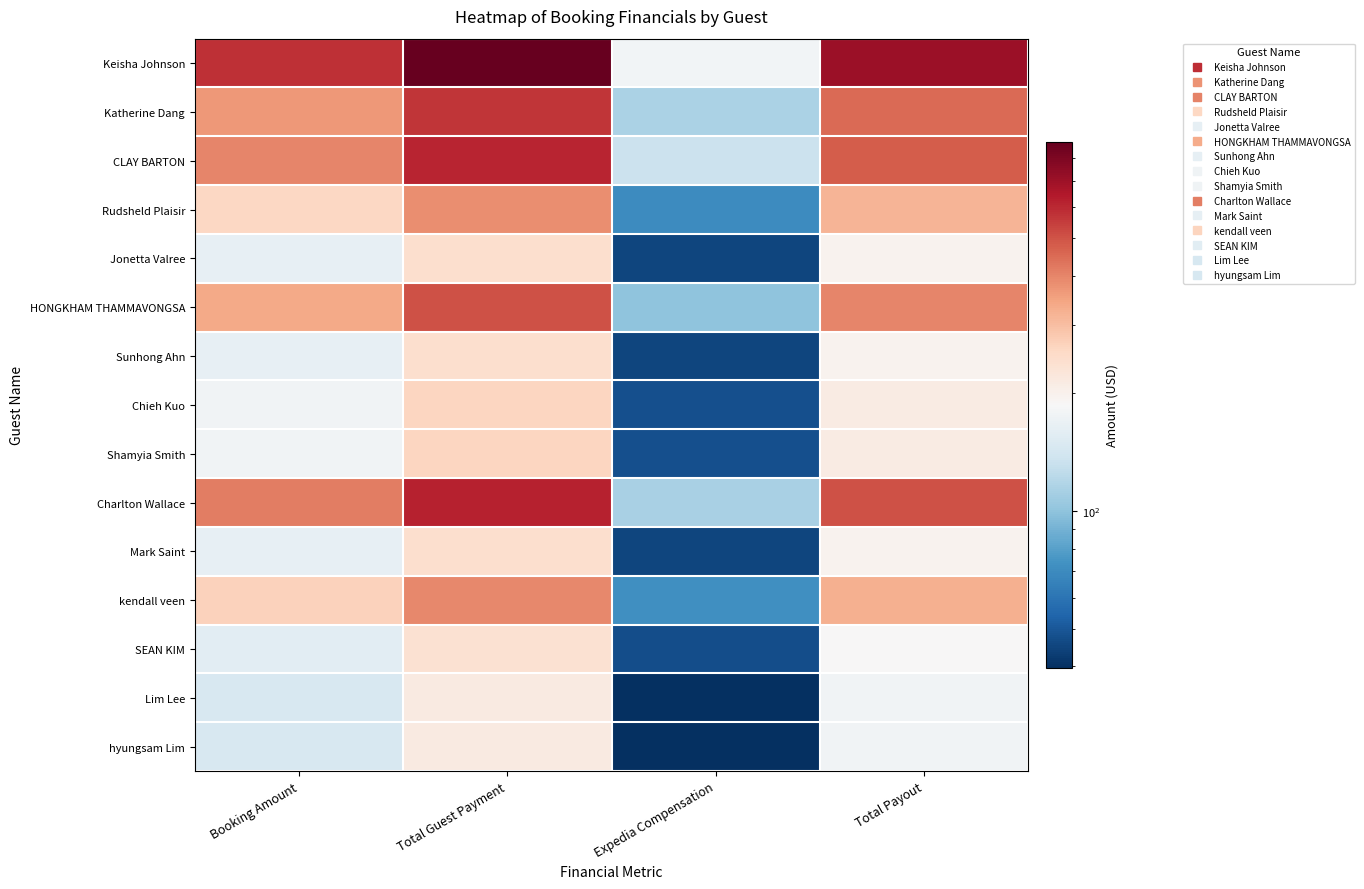

At which category does the chart reach its peak across all series?

Total Guest Payment